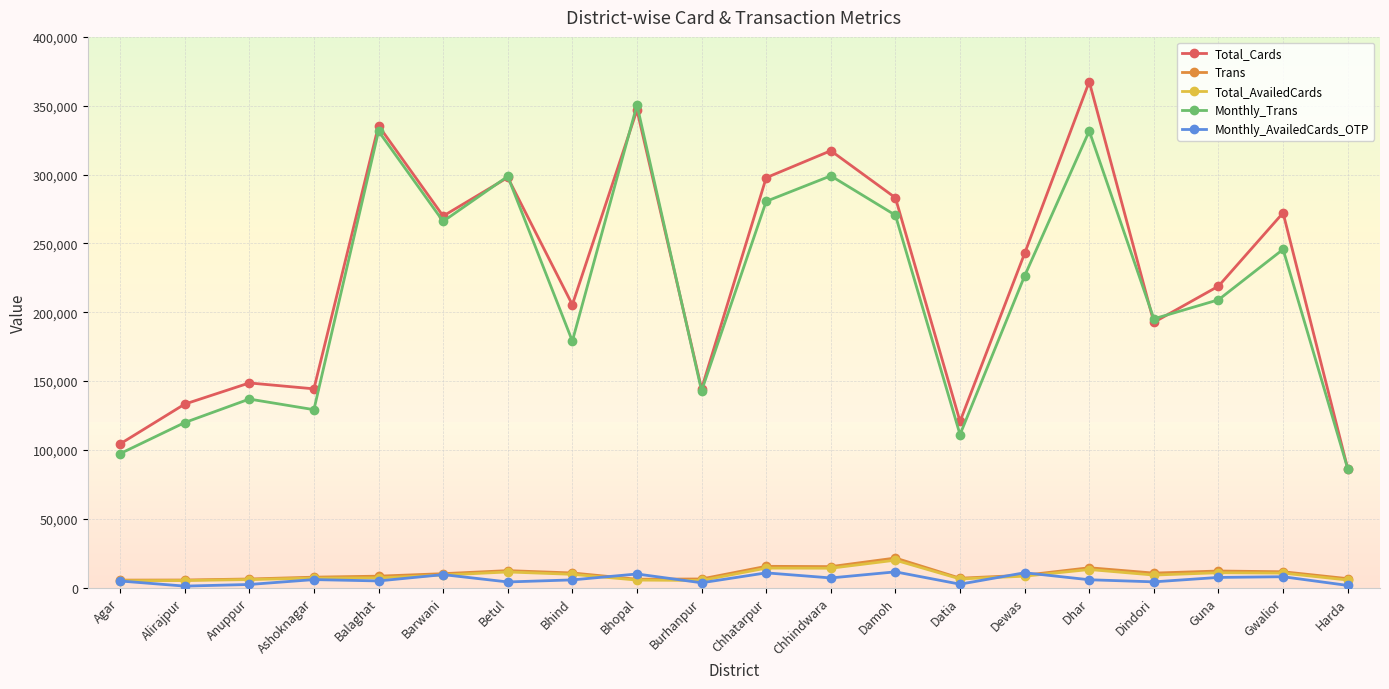

What is the label of the 9th point from the right?

Chhindwara